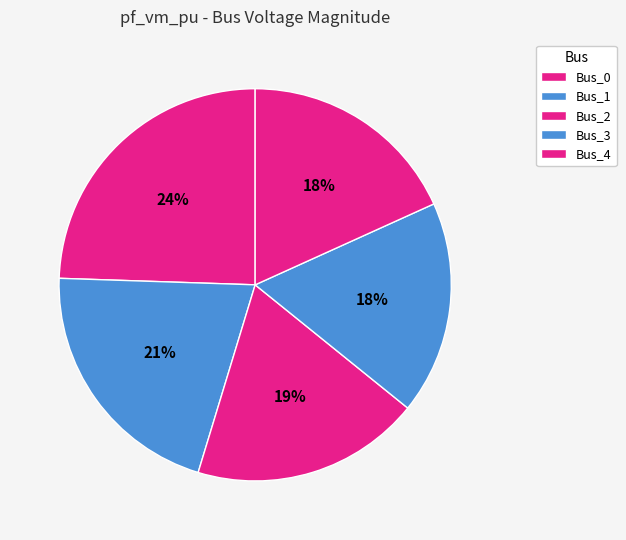

Is the sum of Bus_3 and Bus_2 greater than half?

No